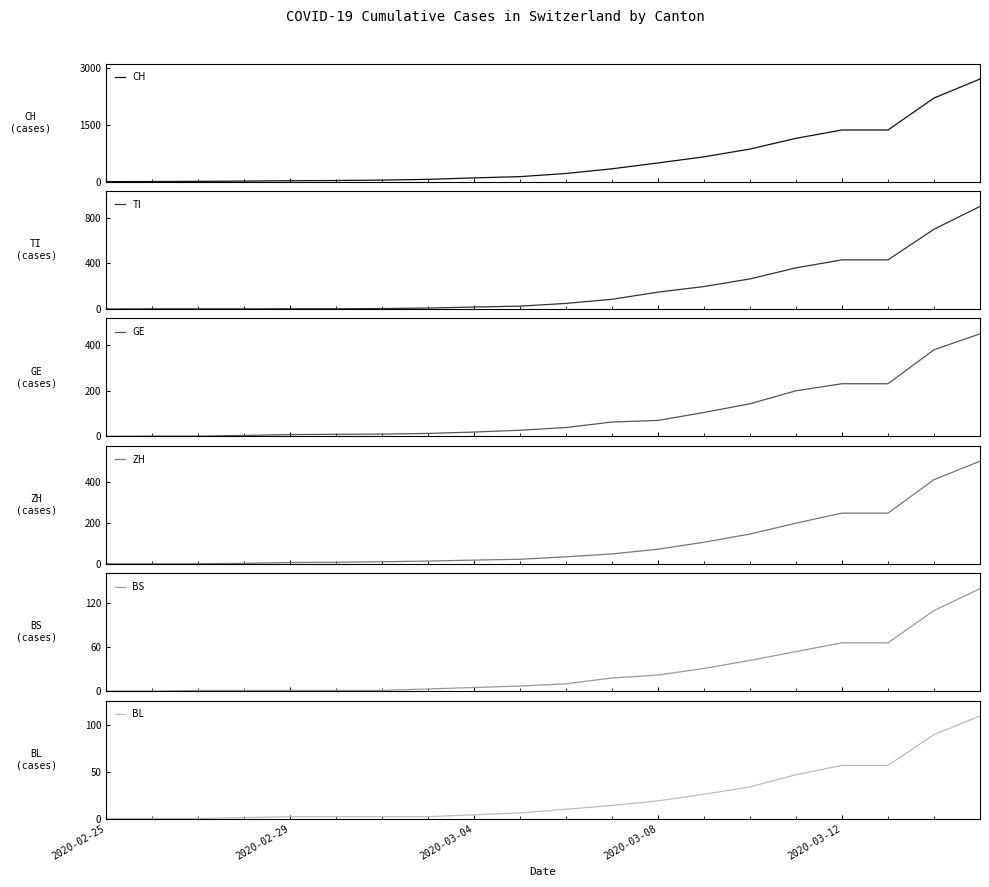

Is it true that TI equals 264 at 14?

True